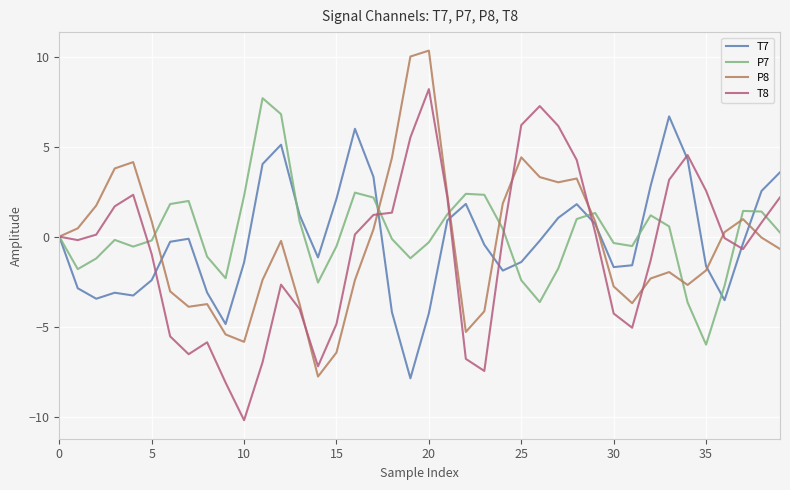

What is the greatest value displayed?

10.3